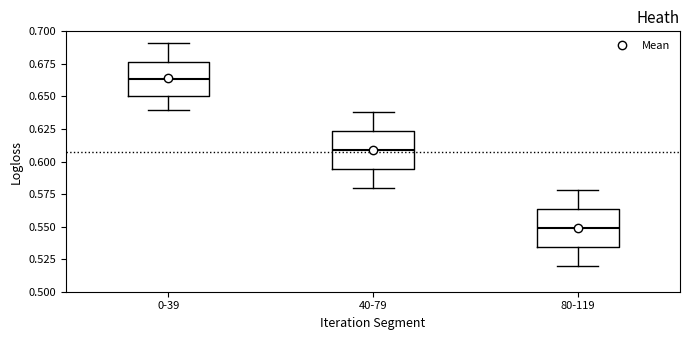

Where does the median line of the box for 80-119 sit on the y-axis? The values are not printed on the chart, so give them approximately, as read against the axis.

0.550